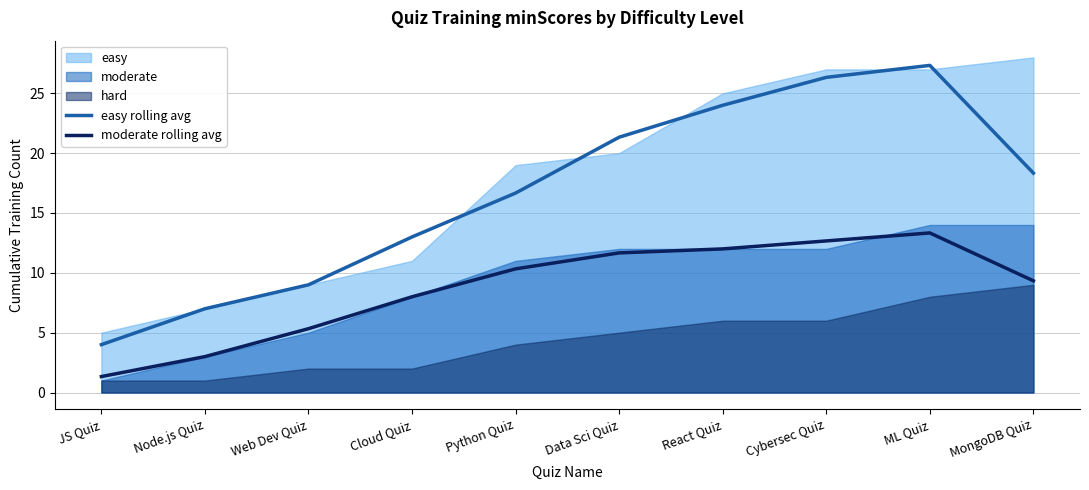

List the labels in order of easy rolling avg value, smallest first.

JS Quiz, Node.js Quiz, Web Dev Quiz, Cloud Quiz, Python Quiz, MongoDB Quiz, Data Sci Quiz, React Quiz, Cybersec Quiz, ML Quiz